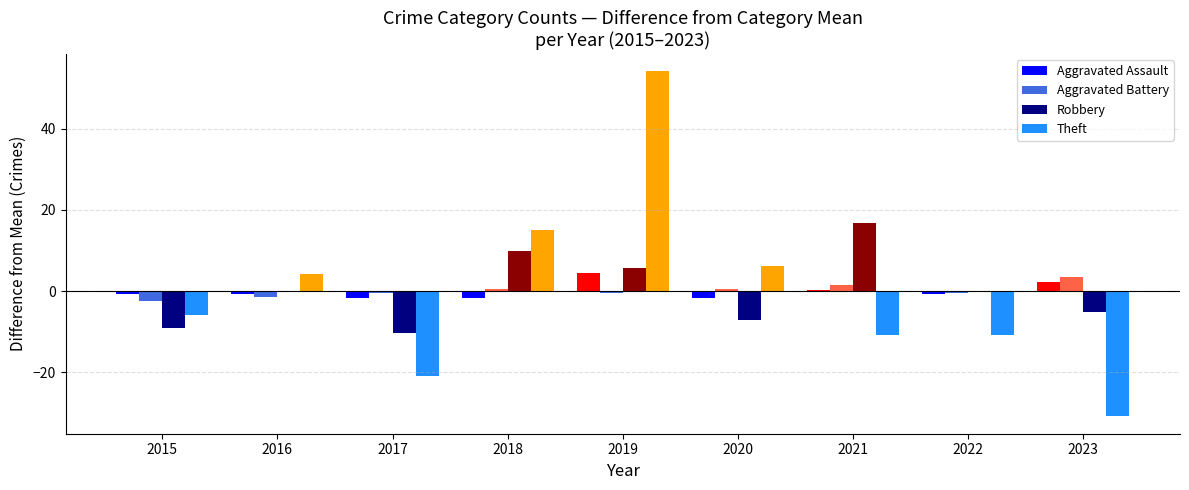

How many values in the Theft series exceed -5?

4